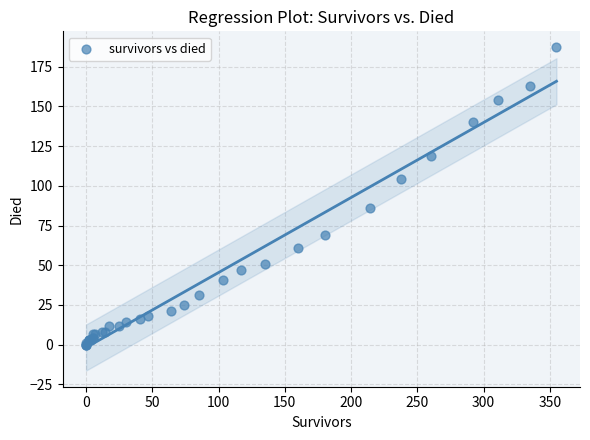

What Y value in the scatter plot is closest to 93?

86